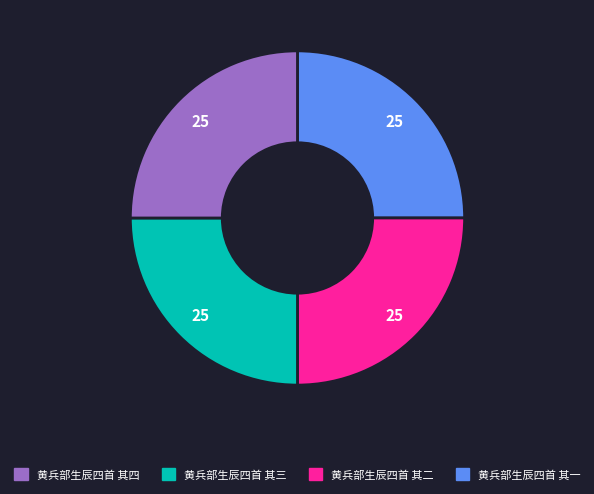

Does any single category account for the majority?

No